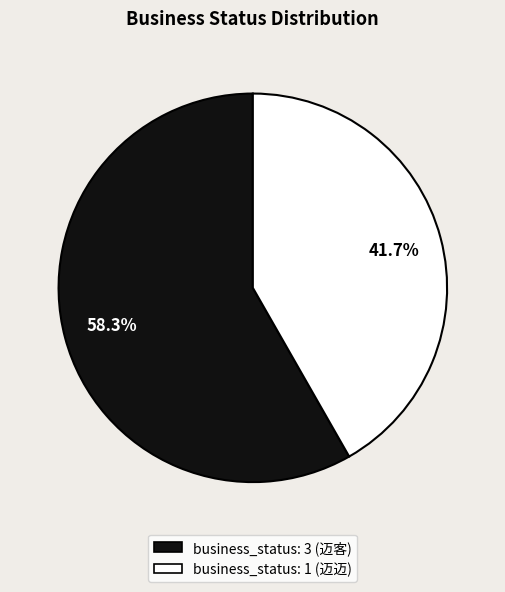

How many slices are in this pie chart?

2